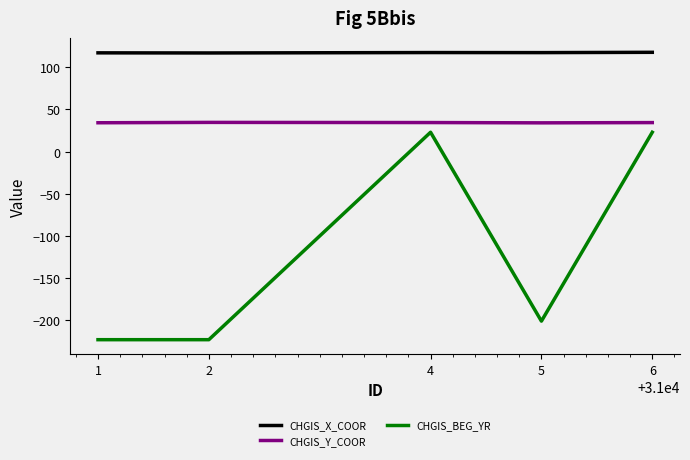

Read the CHGIS_BEG_YR value at 1.

-223.0